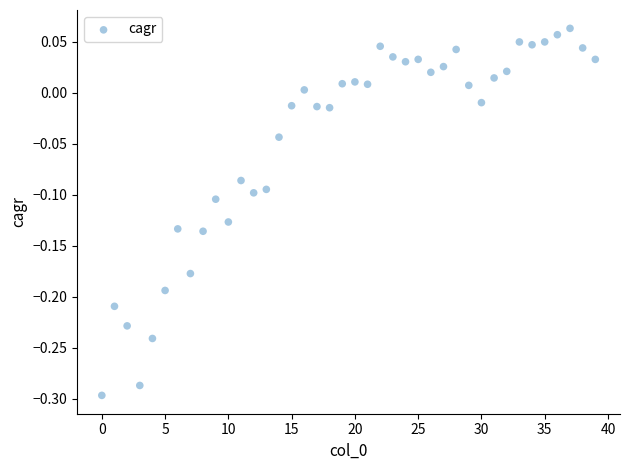

What is the range of Y values (max minus min)?

0.4